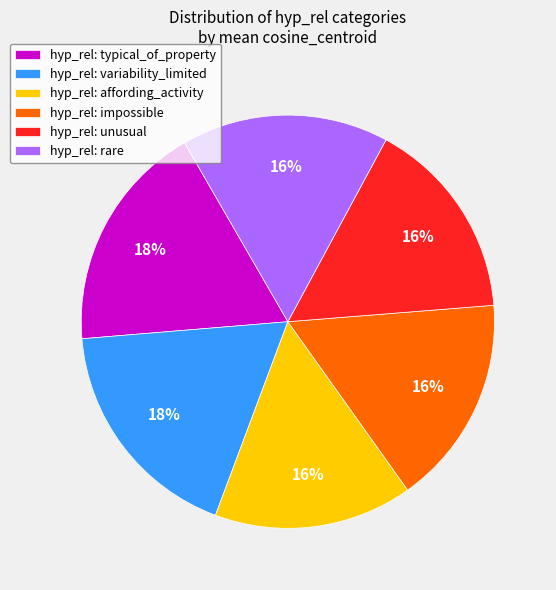

Is the sum of hyp_rel: rare and hyp_rel: impossible greater than half?

No